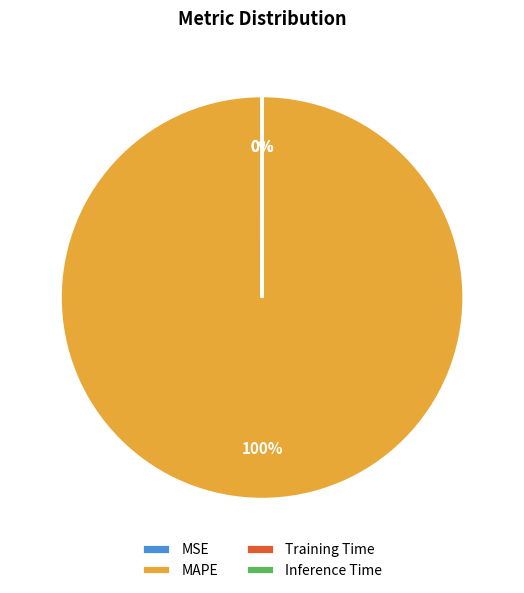

Which category has the biggest portion of the pie?

MAPE